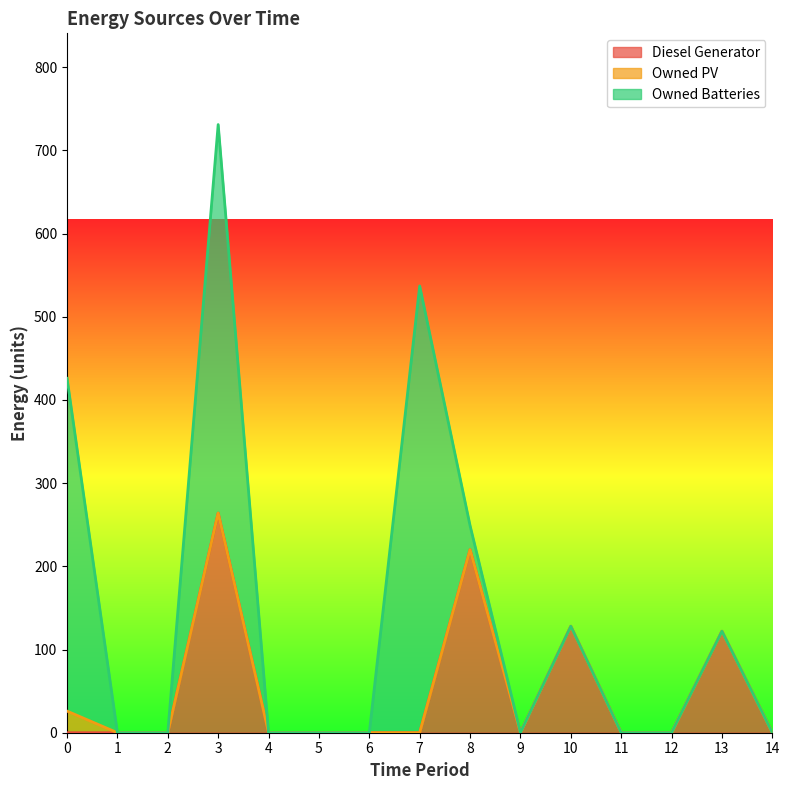

True or false: Owned PV and Diesel Generator intersect in this chart.

False